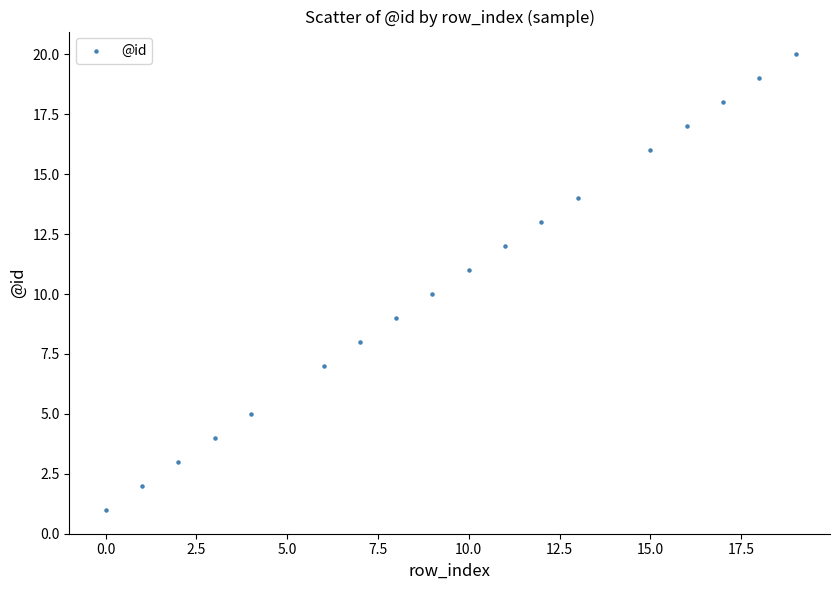

What is the range of X values (max minus min)?

19